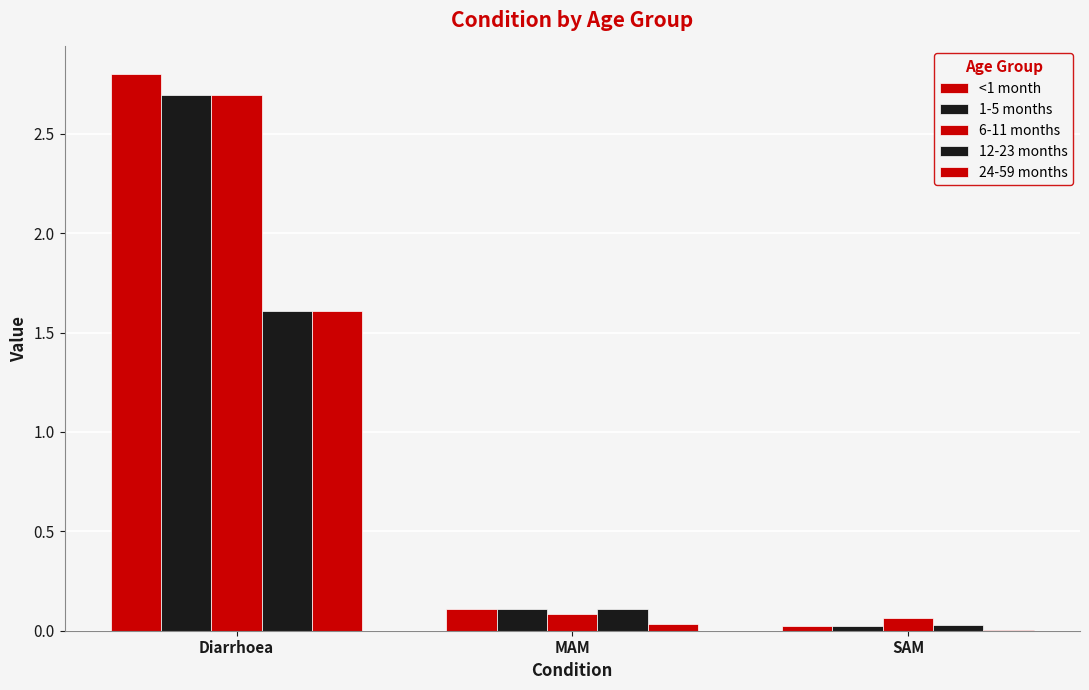

What is the approximate value of 6-11 months at MAM?

0.1